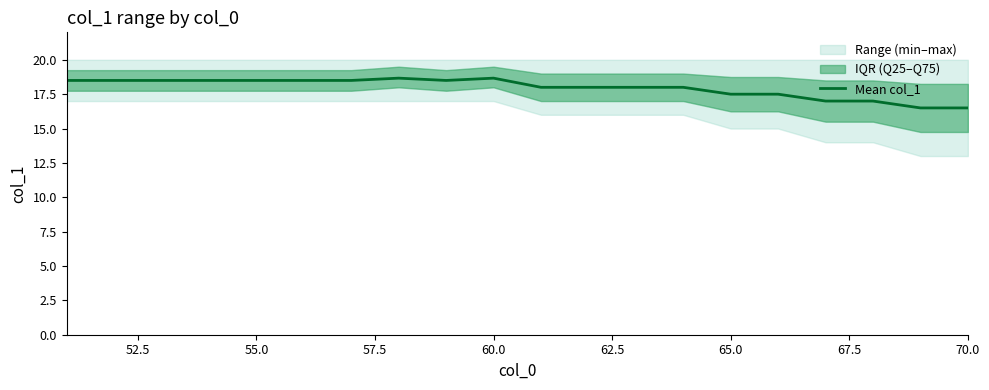

Reading left to right, list all the values displayed in this chart.

18.5	18.5	18.5	18.5	18.5	18.5	18.5	18.7	18.5	18.7	18.0	18.0	18.0	18.0	17.5	17.5	17.0	17.0	16.5	16.5